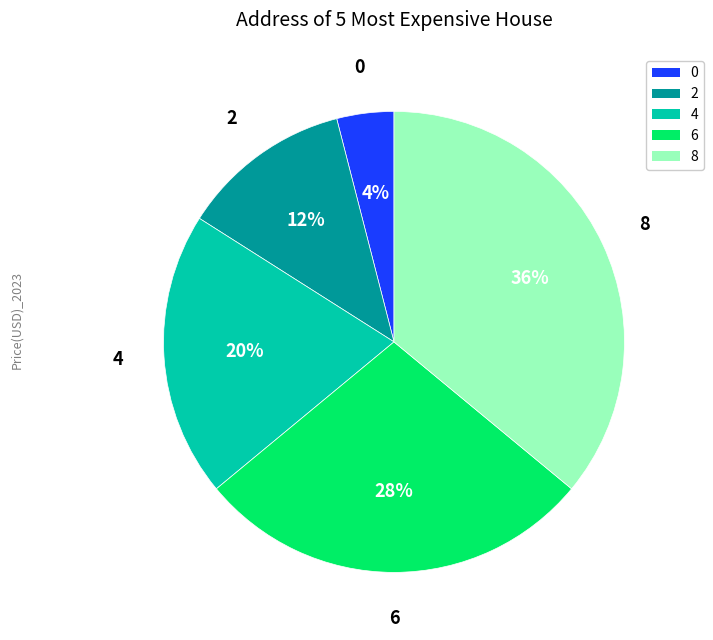

To the nearest percent, what portion does 0 represent?

4%